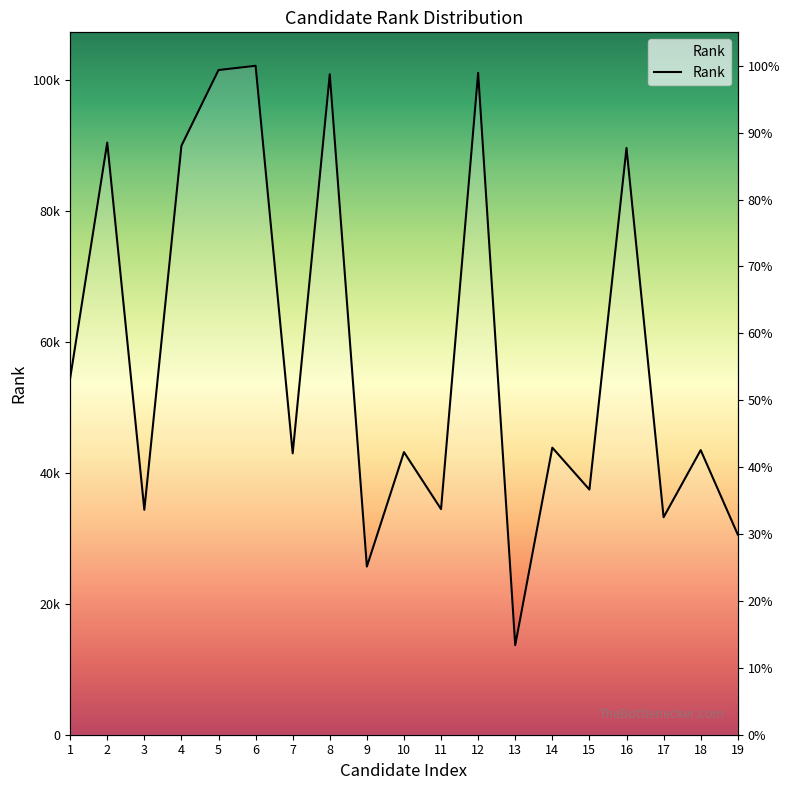

Is it true that the value at 14 is 43830?

True